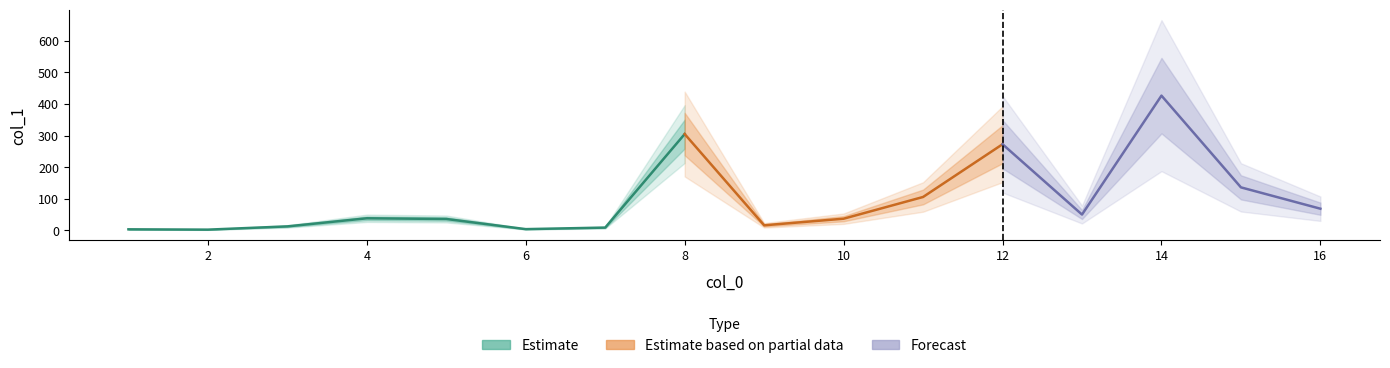

What is the average value?

95.5